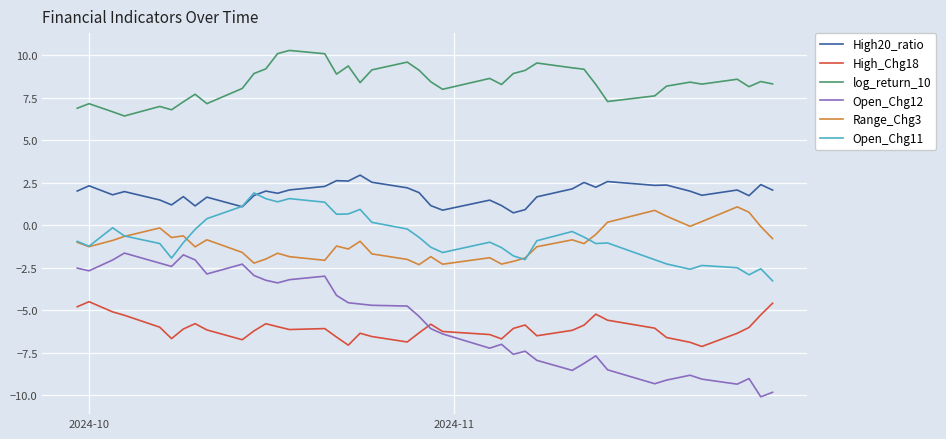

Which series has the largest total across all categories?

log_return_10